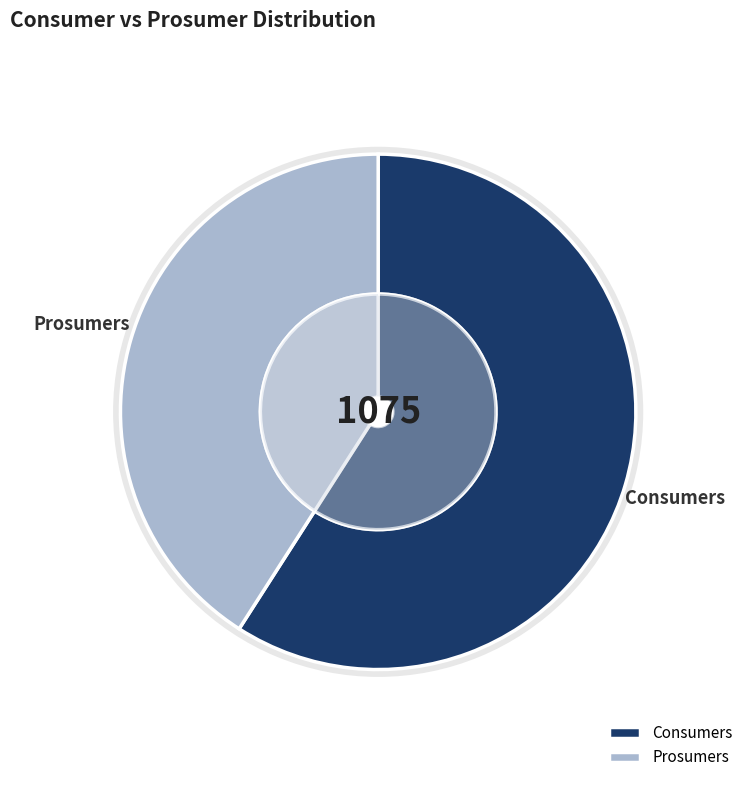

True or false: Prosumers accounts for 41% of the total.

True